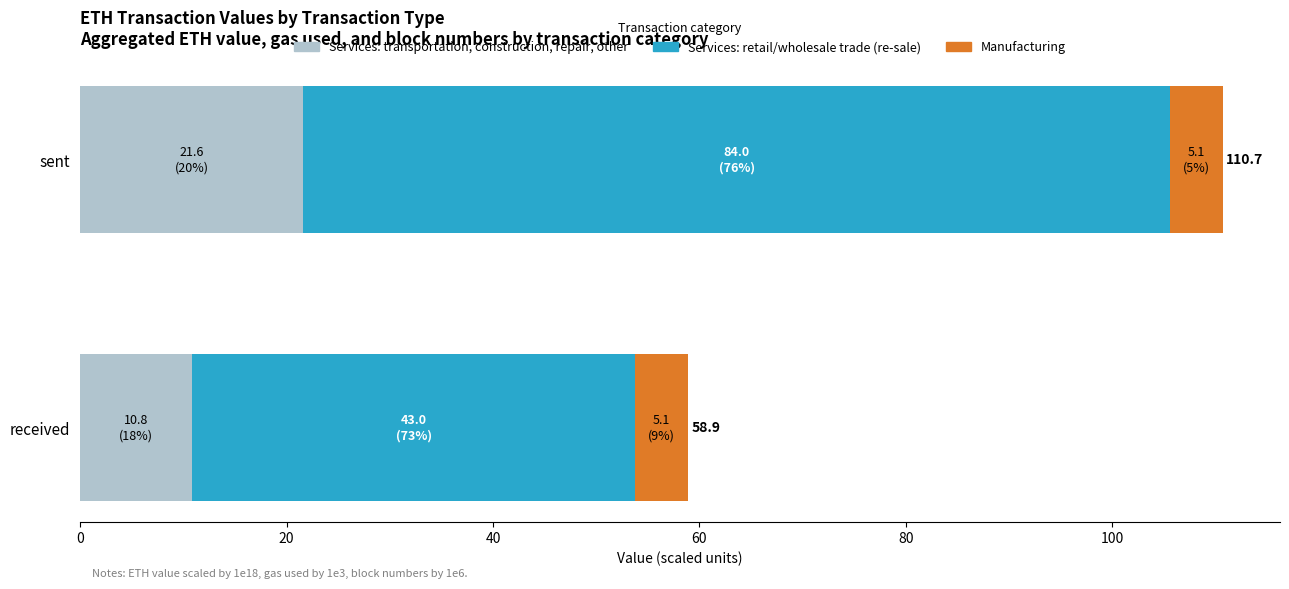

List the labels in order of Services: transportation, construction, repair, other value, smallest first.

received, sent